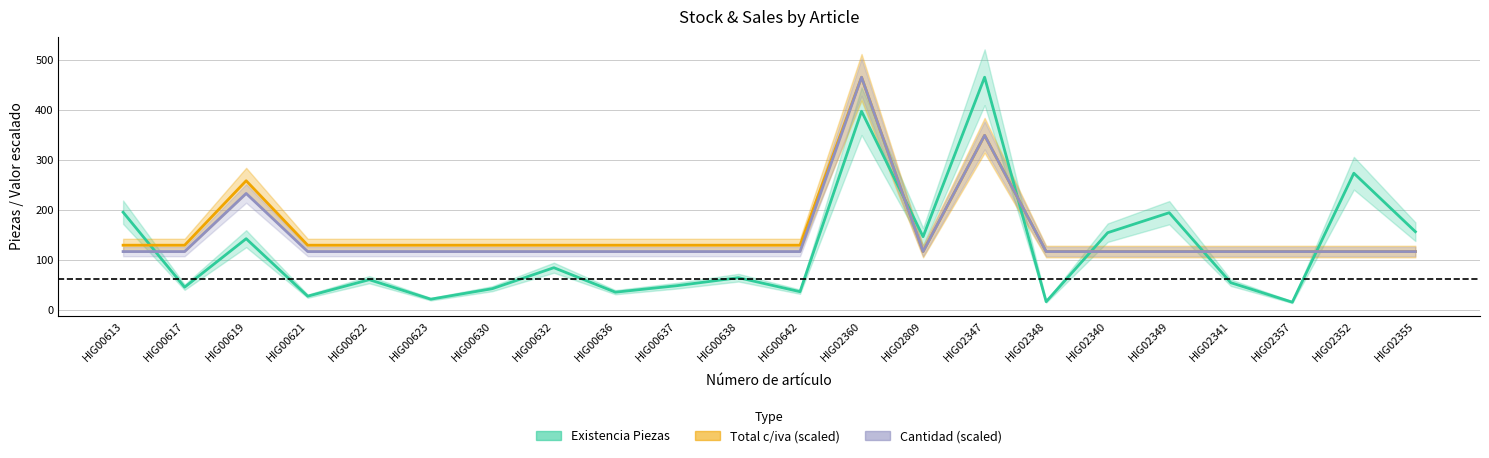

The Cantidad series shows 116.2 at HIG00637. True or false?

True